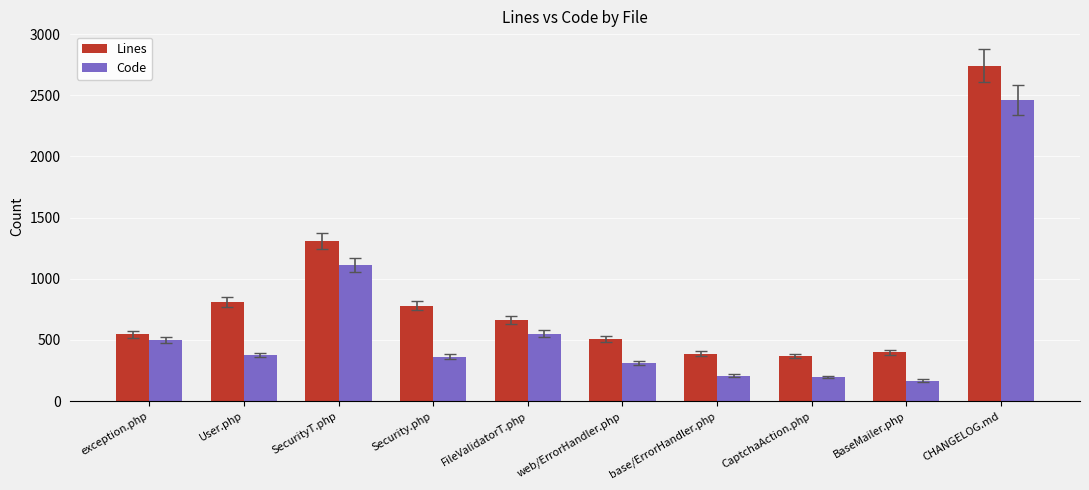

How many data points does each series have?

10